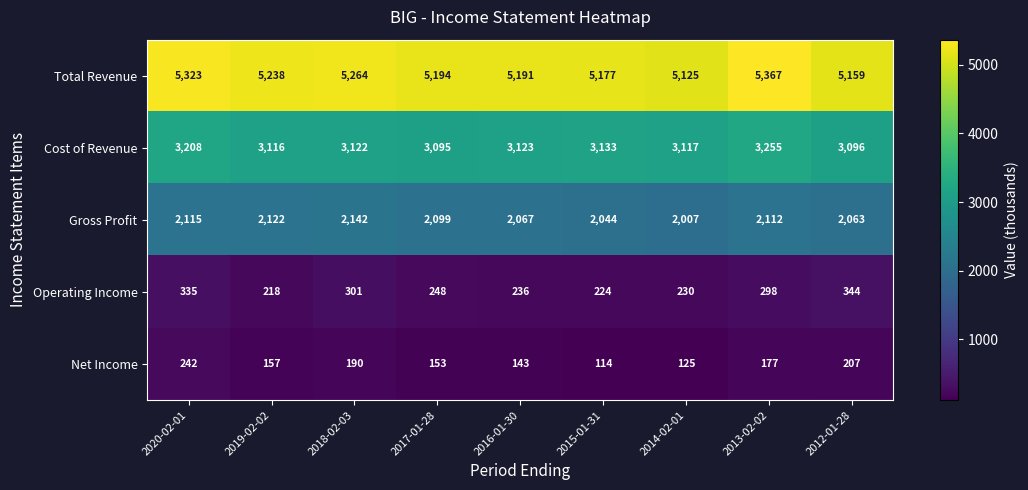

What is the sum of the Total Revenue values at 2013-02-02 and 2019-02-02?

10605